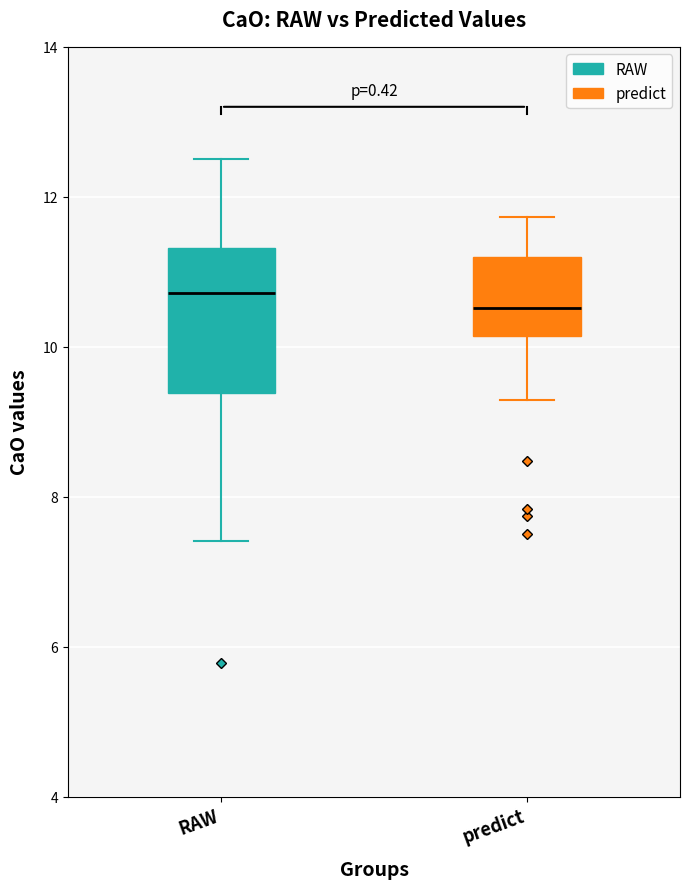

Where does the lower whisker of the box for RAW end on the y-axis? The values are not printed on the chart, so give them approximately, as read against the axis.

7.4